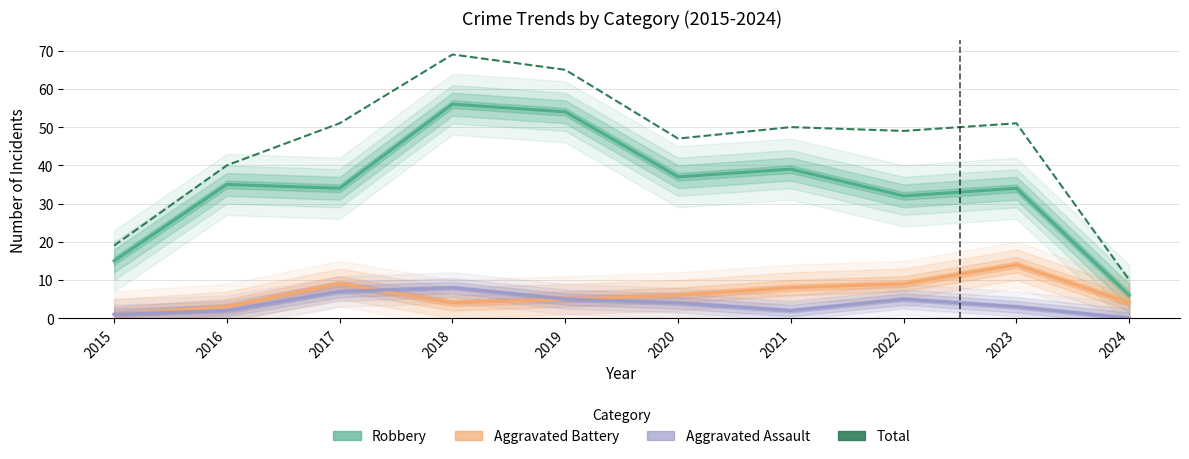

How many categories are shown in the chart?

10